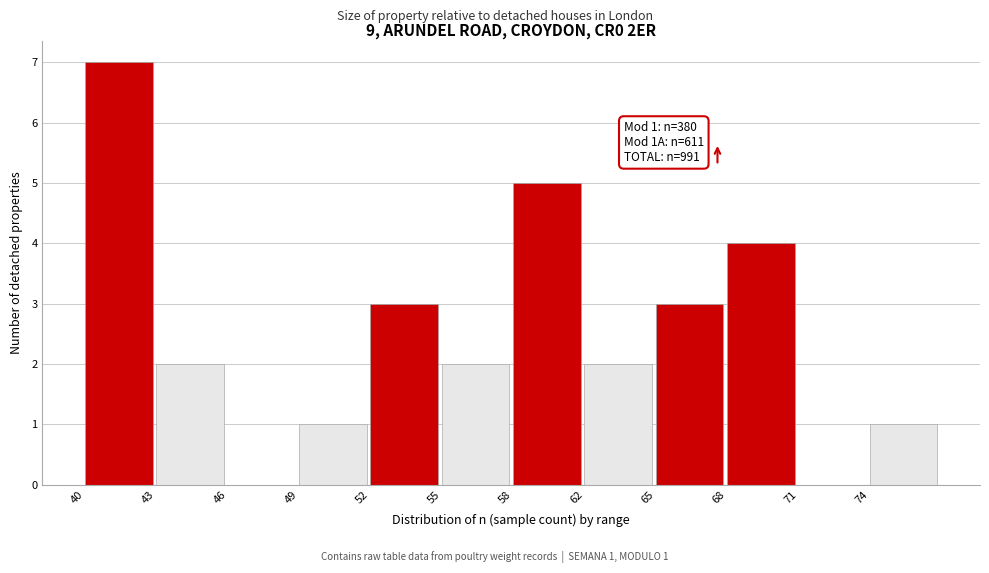

Reading left to right, transcribe all the data shown in this chart.

40=7	43=2	46=0	49=1	52=3	55=2	58=5	62=2	65=3	68=4	71=0	74=1